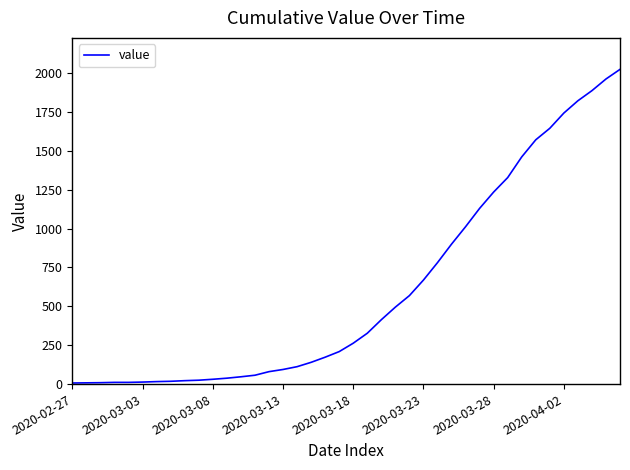

What is the difference between the maximum and minimum values?

2017